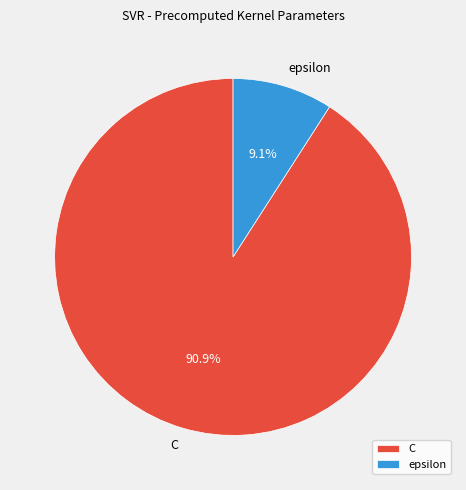

Is there a majority slice in this chart?

Yes